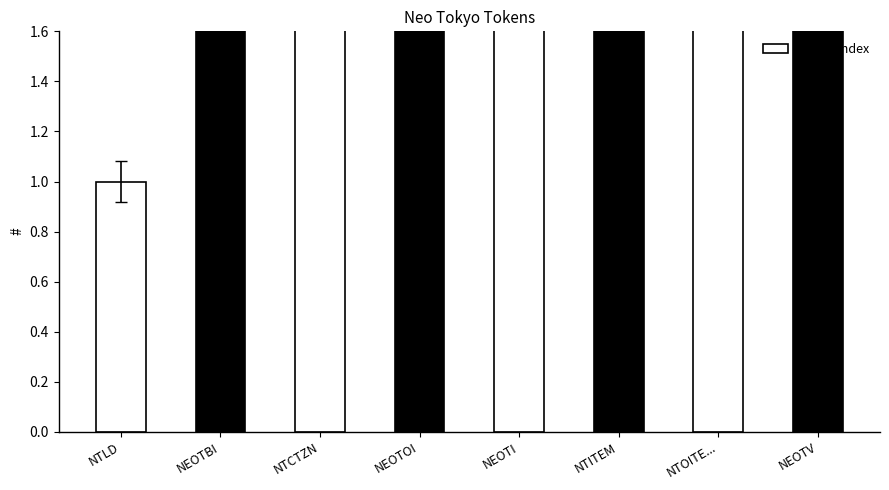

Which has a higher value, NEOTI or NTCTZN?

NEOTI